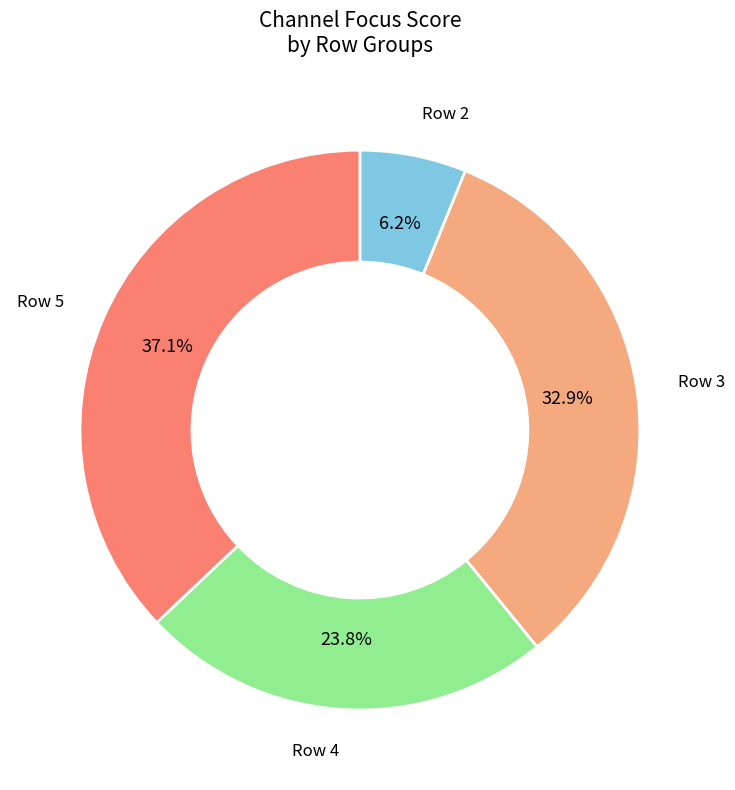

Is there a majority slice in this chart?

No